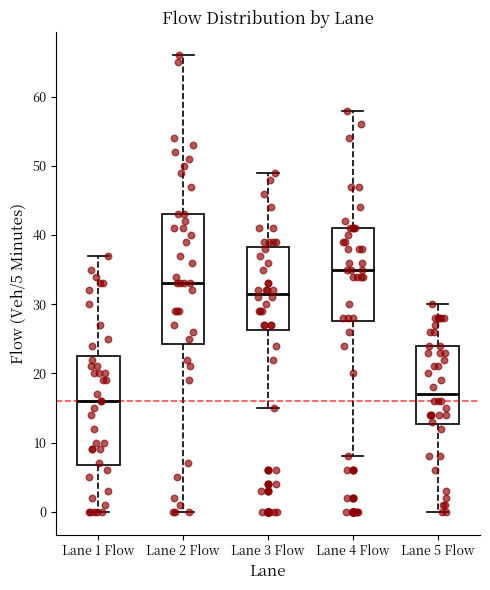

Comparing the boxes themselves (not the whiskers), which one is the tallest?

Lane 2 Flow